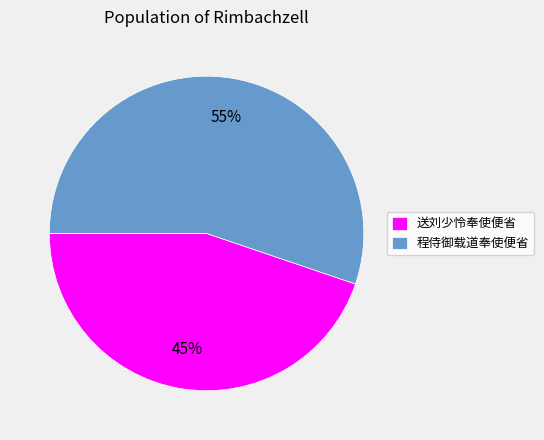

How many slices are in this pie chart?

2